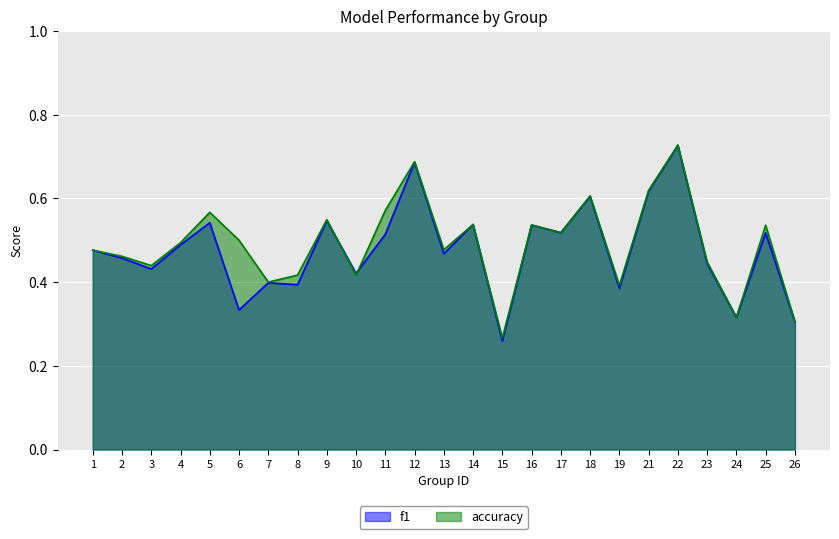

What is the sum of the f1 values at 4 and 13?

1.0